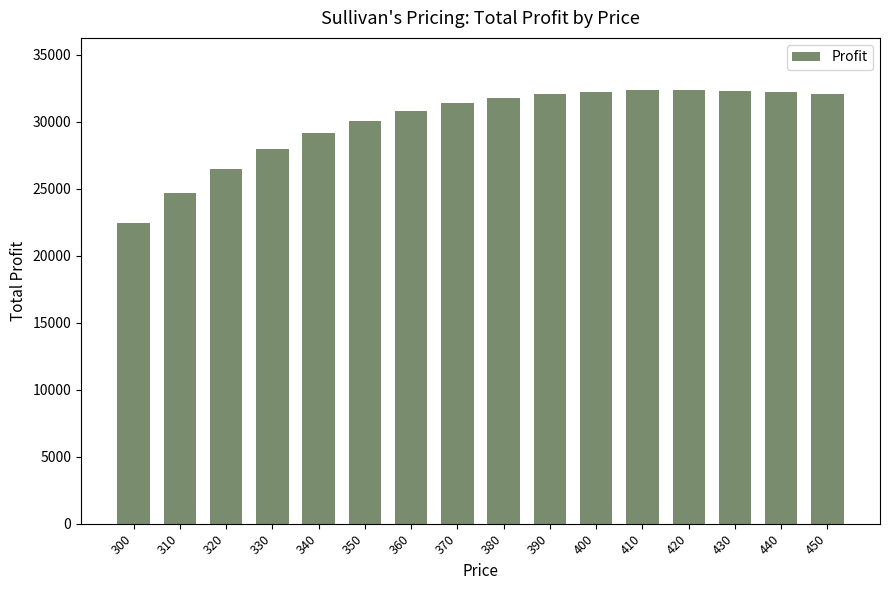

Which has a higher value, 380 or 450?

450